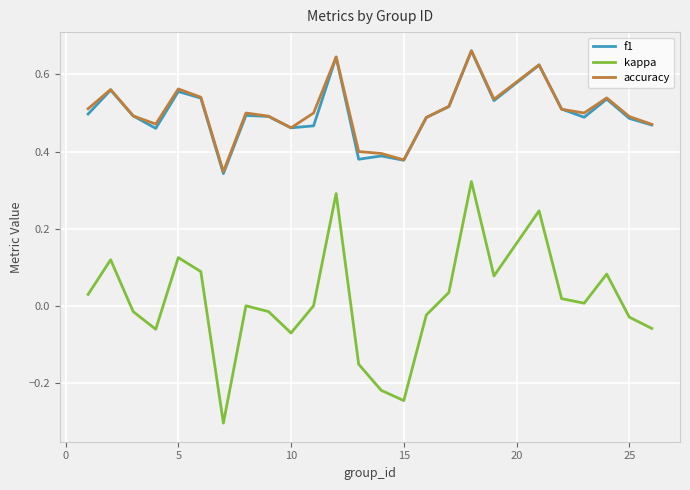

Which series has the largest range (max minus min)?

kappa